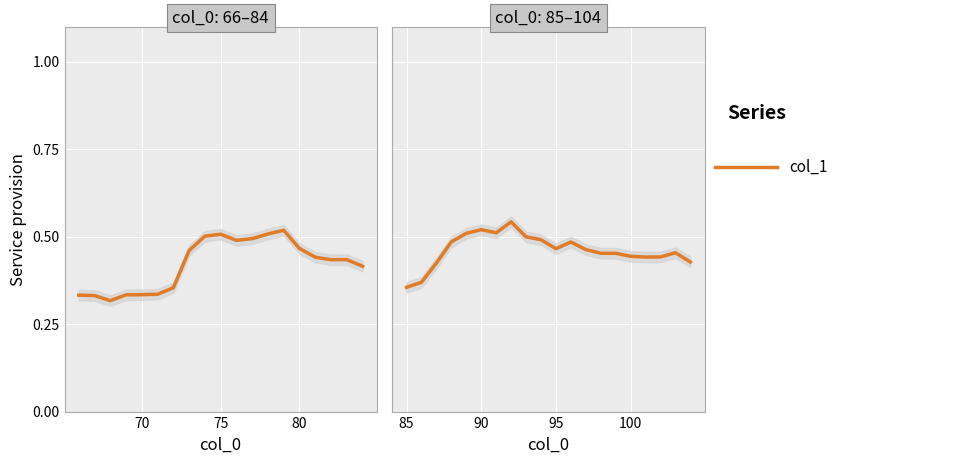

True or false: there are more than 1 points higher than both neighbors.

True